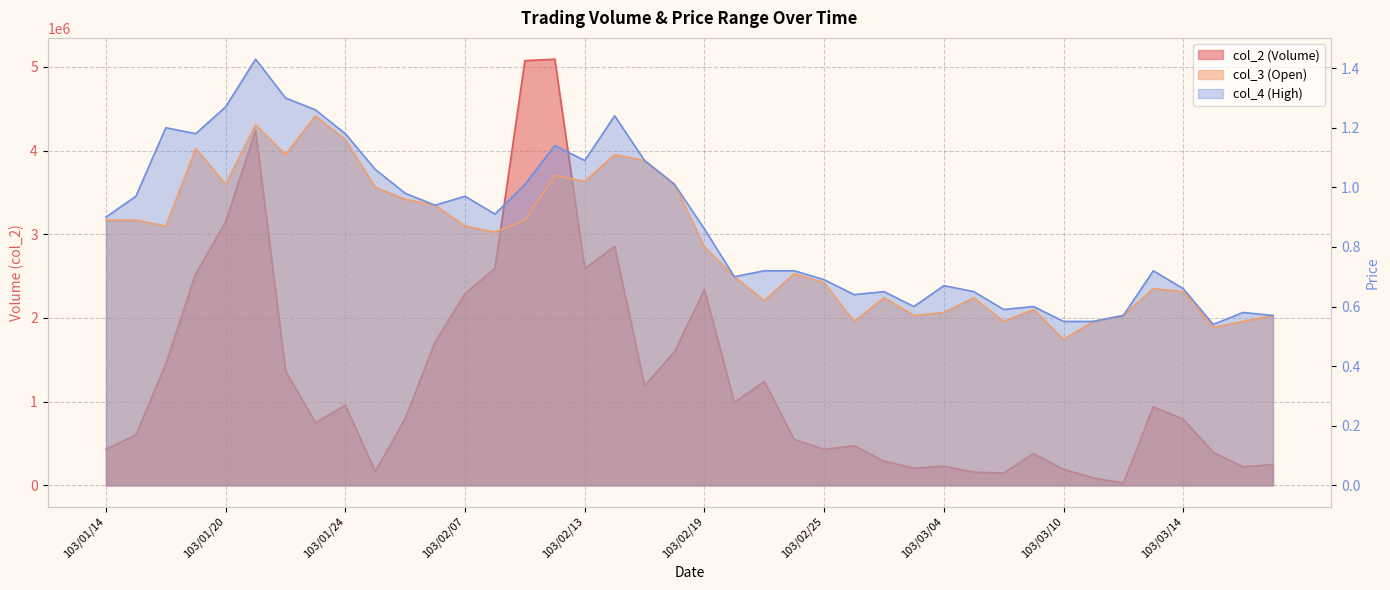

Where does the col_2 series first go above 799430?

103/01/16